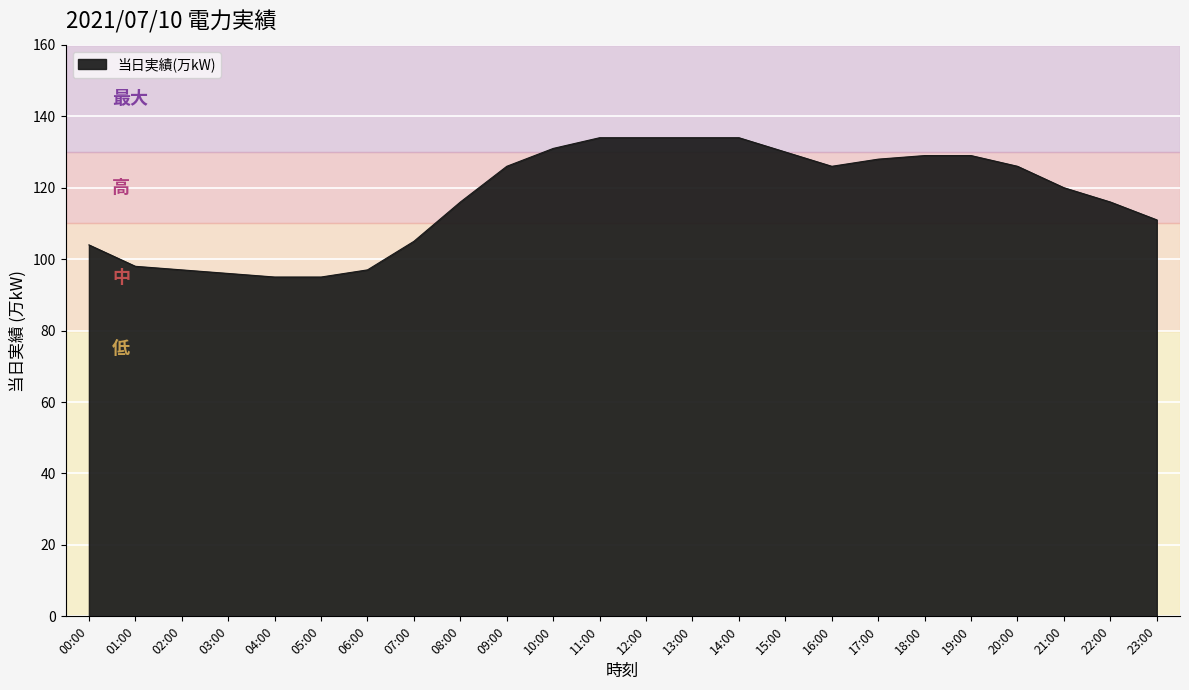

The chart shows a value of 67 at 01:00. True or false?

False